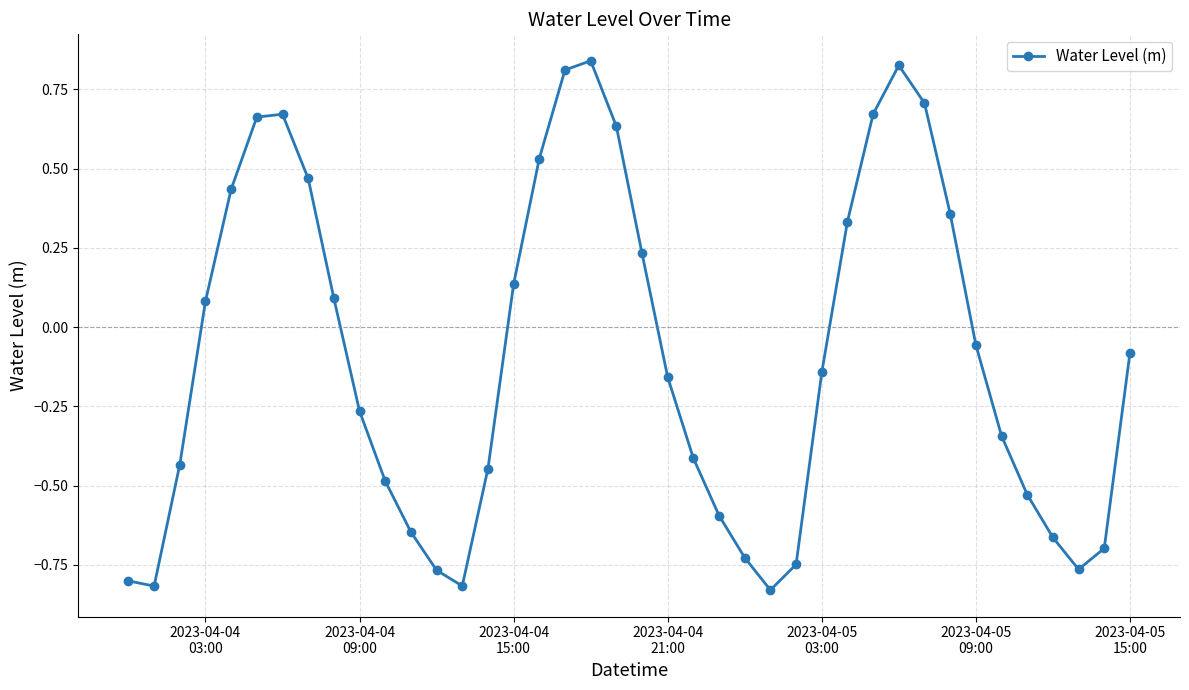

What is the sum of all values?

-3.7